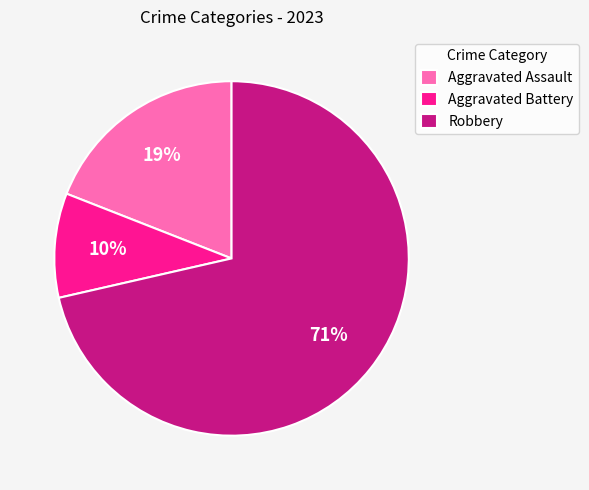

Which slice is the smallest?

Aggravated Battery